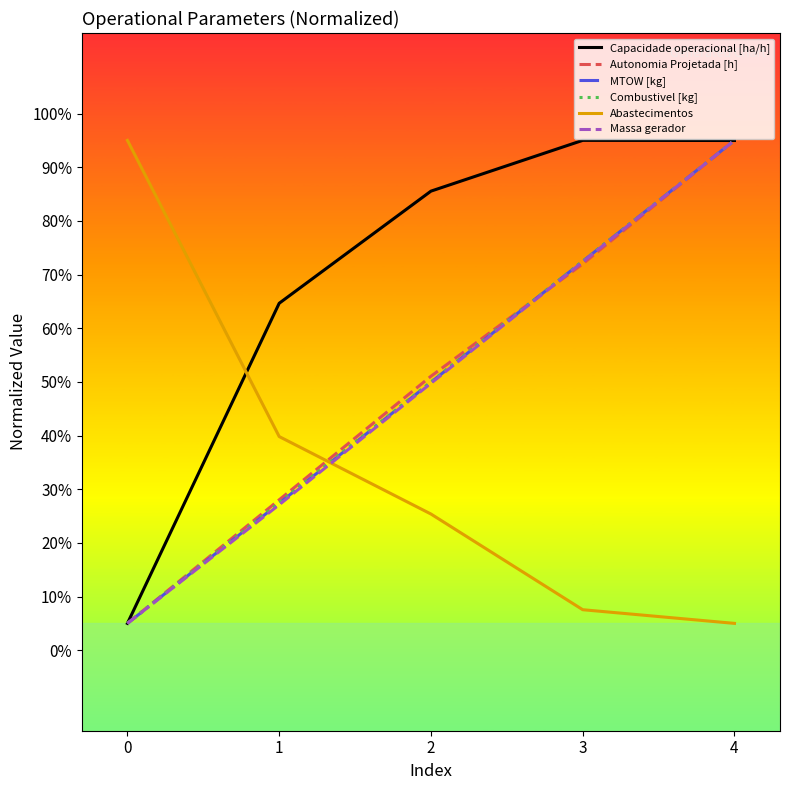

The Autonomia Projetada [h] series shows 72.0 at 3. True or false?

True